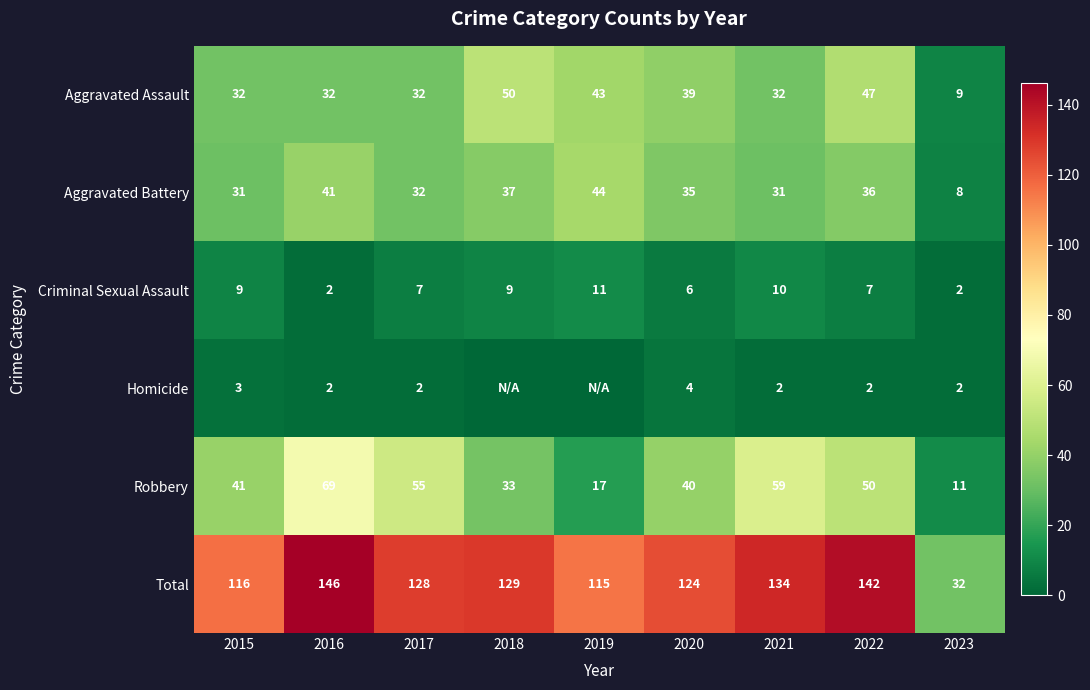

Between 2020 and 2019, which is larger?

2019